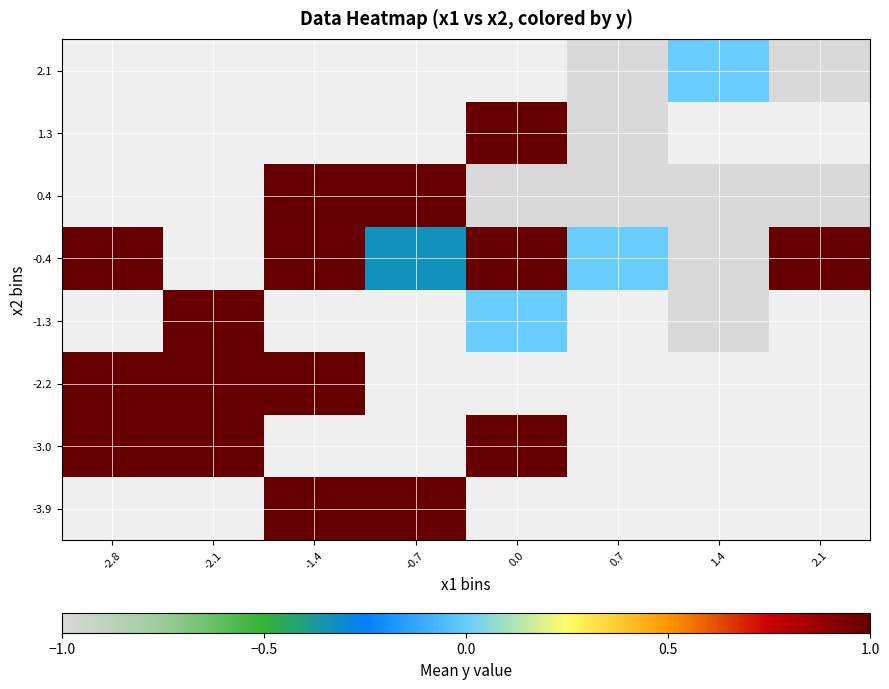

The 0.4 series shows 0.5 at -0.7. True or false?

False